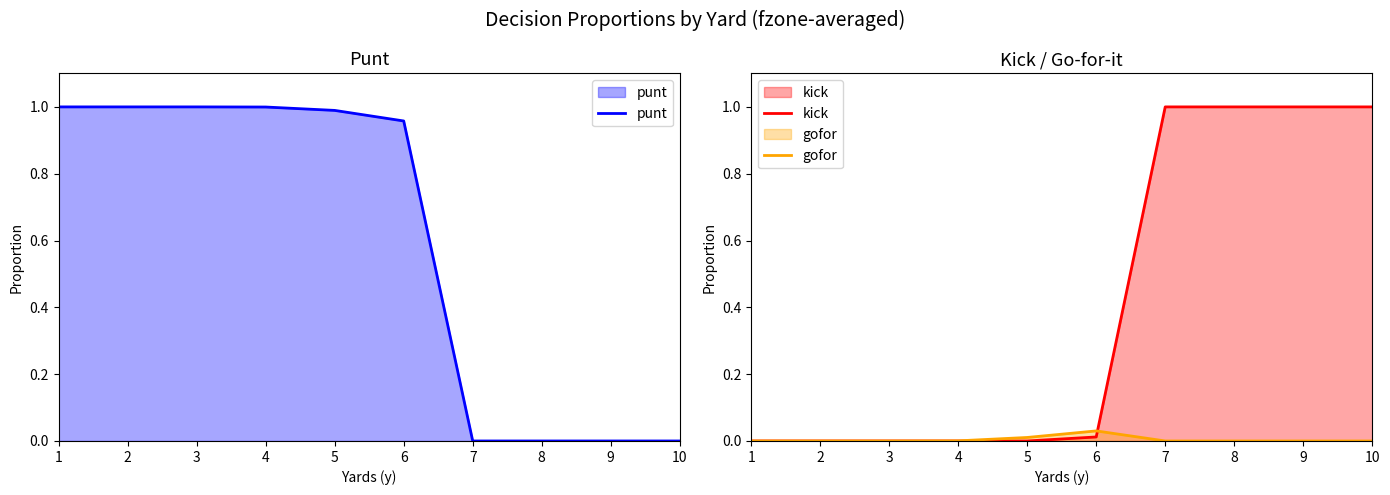

How many lines are shown in the chart?

3